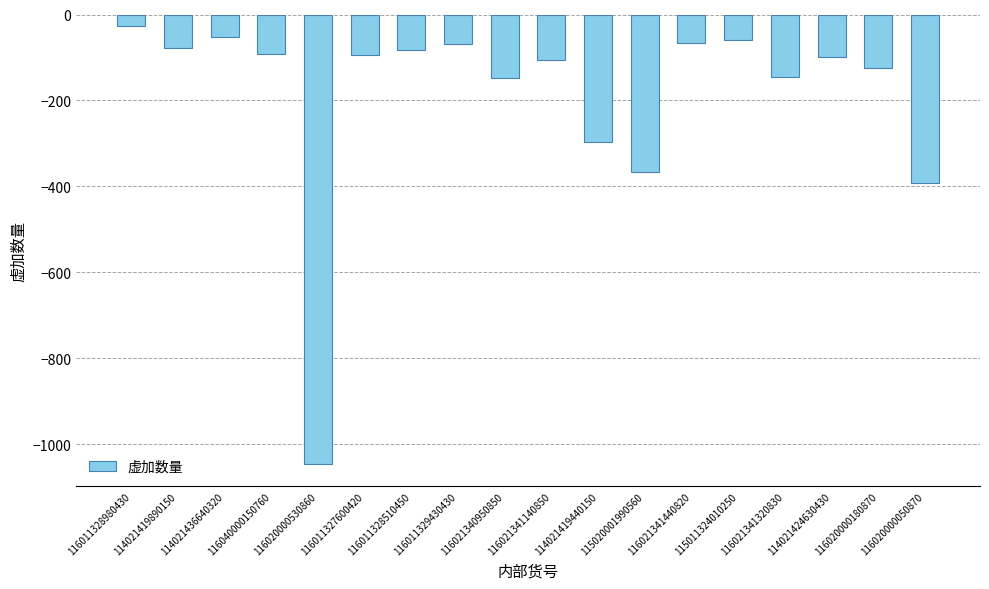

Between 115020001990560 and 116021341440820, which is larger?

116021341440820